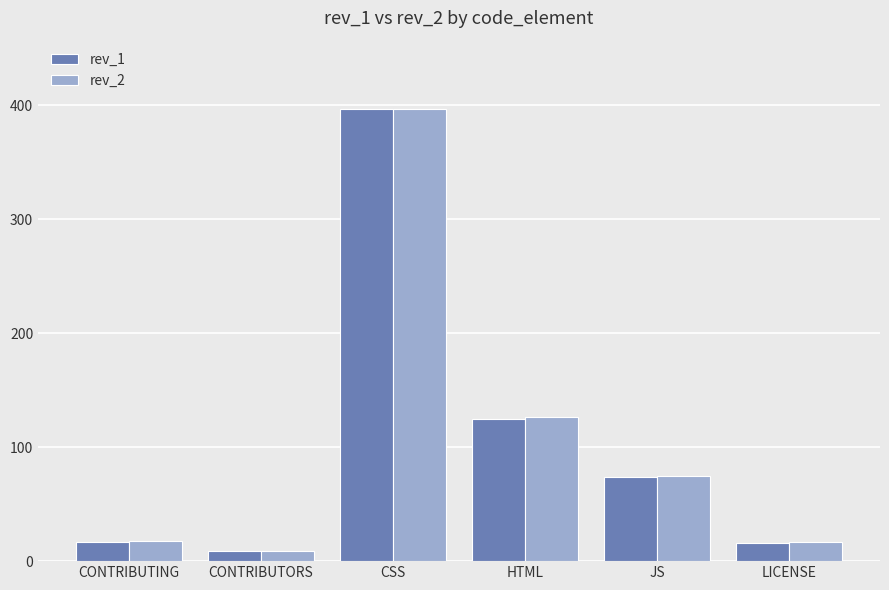

How many groups of bars are there?

6